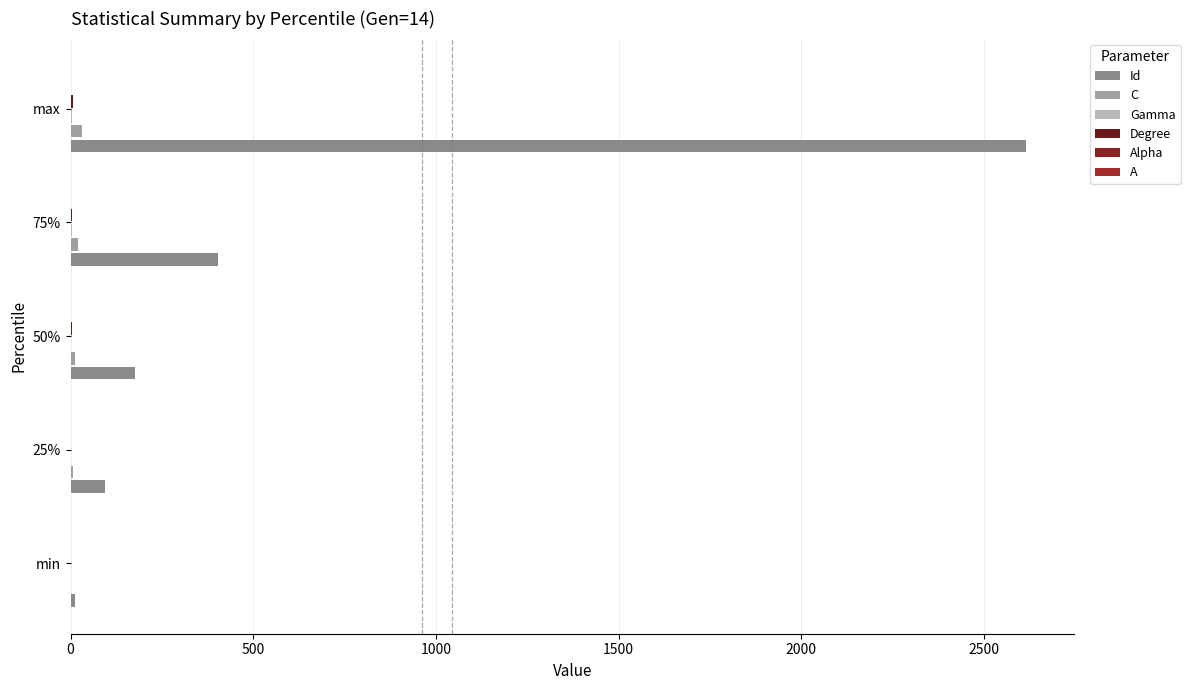

How many data points does each series have?

5